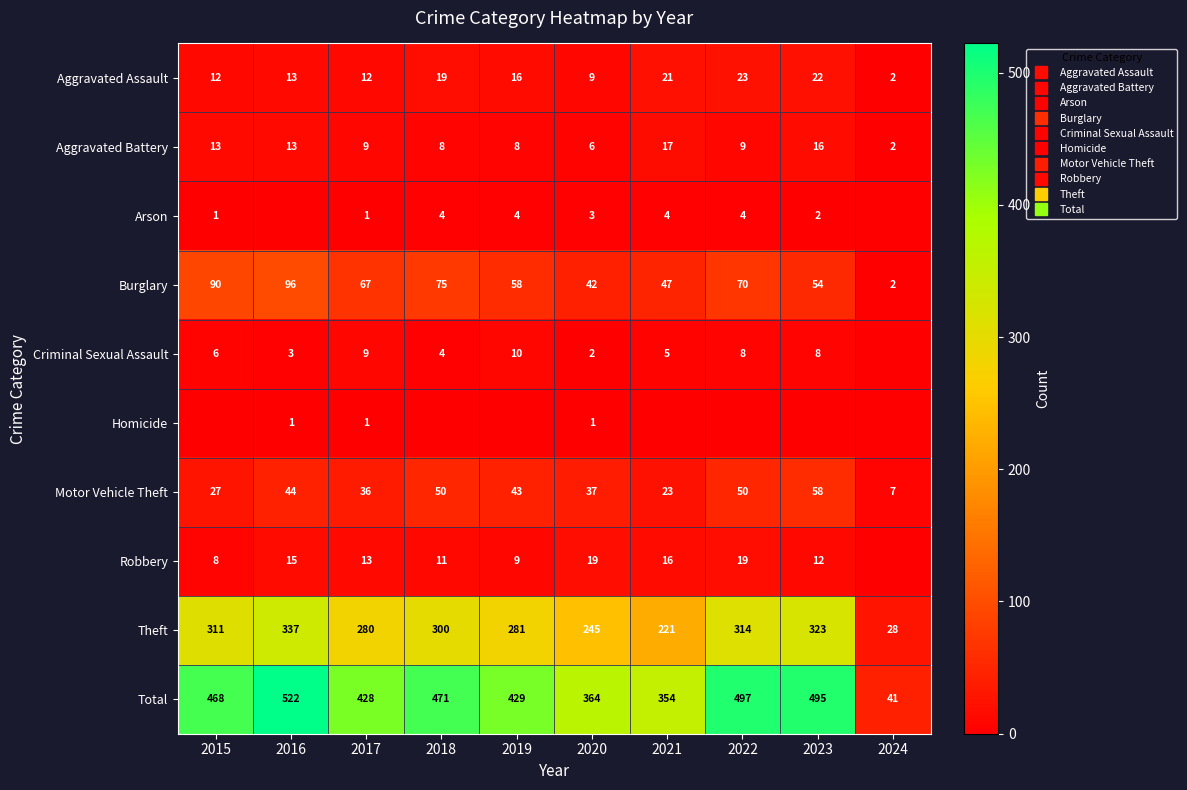

At 2020, list the series in order from largest to smallest.

Total, Theft, Burglary, Motor Vehicle Theft, Robbery, Aggravated Assault, Aggravated Battery, Arson, Criminal Sexual Assault, Homicide